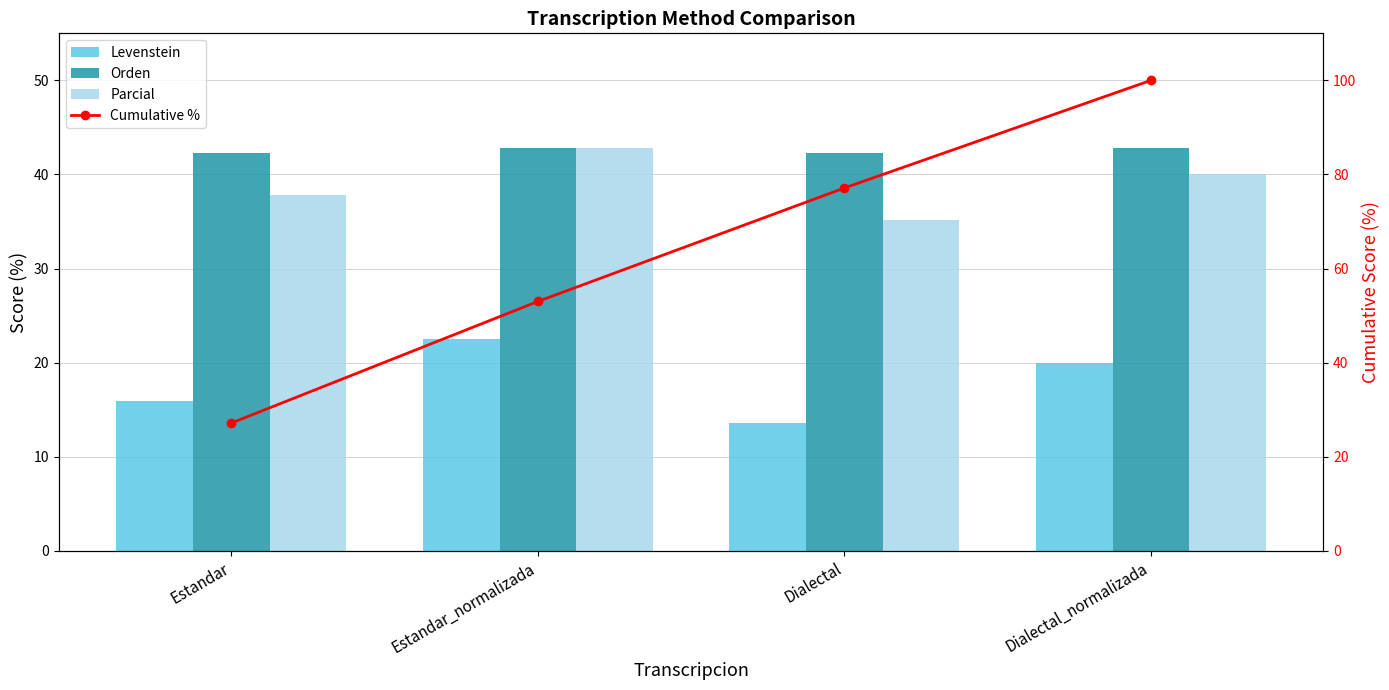

Are the bars grouped side by side (vs. stacked)?

Yes